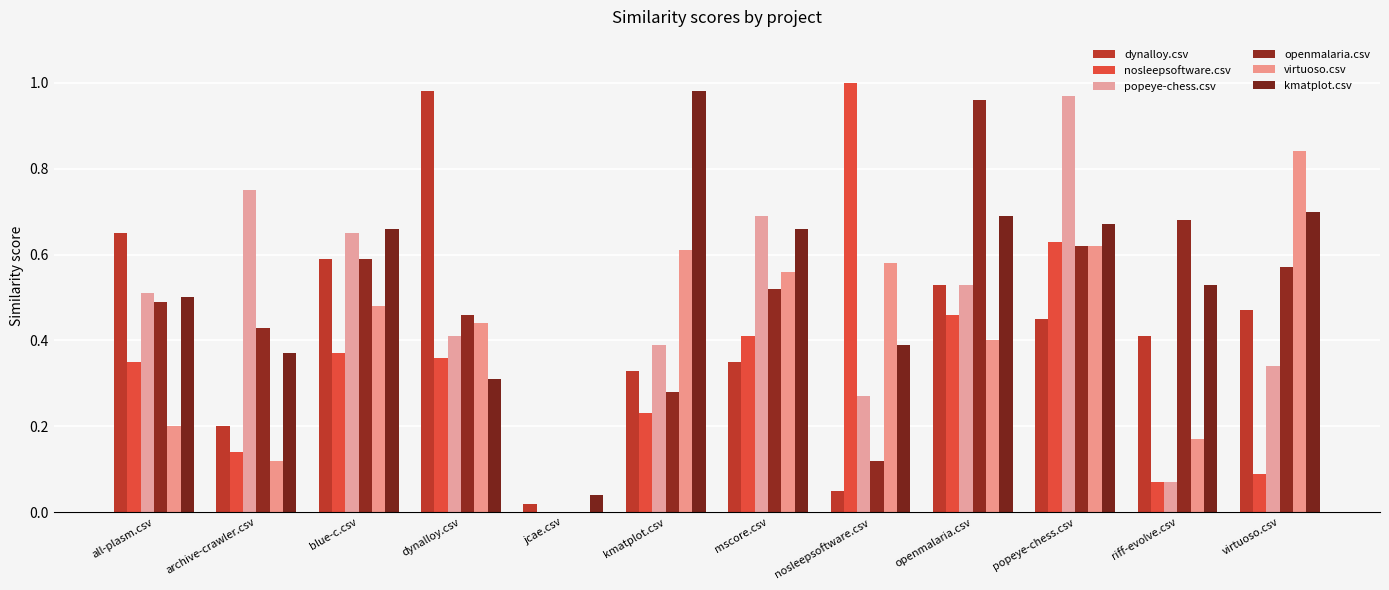

The virtuoso.csv series shows 0.5 at blue-c.csv. True or false?

True